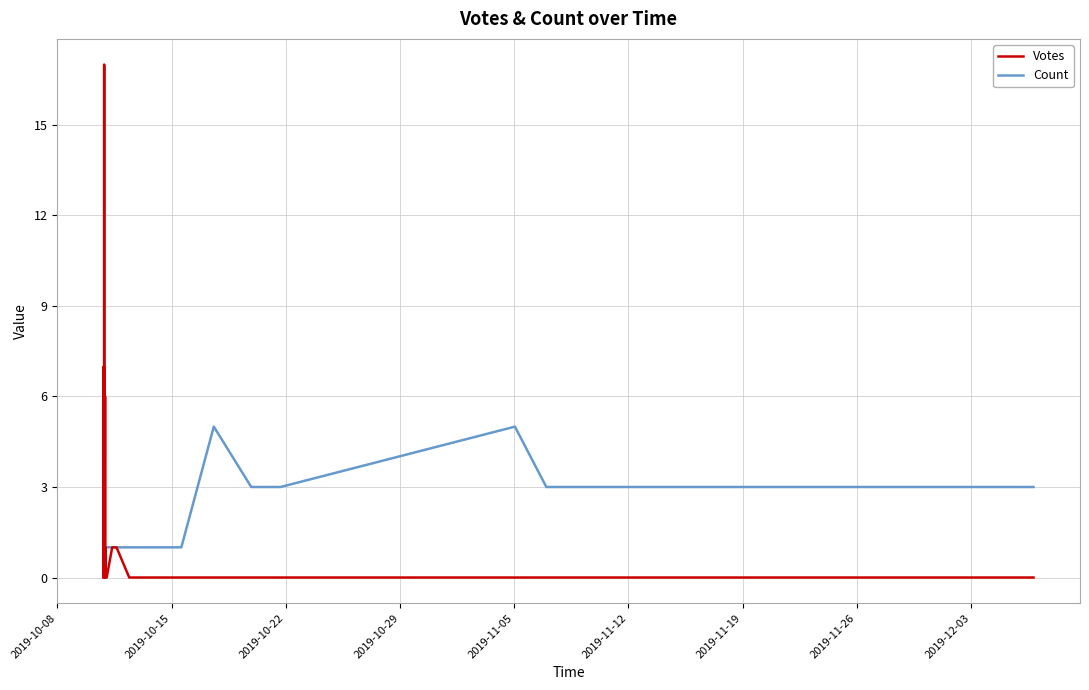

Which series ends up on top after the final intersection of Votes and Count?

Count